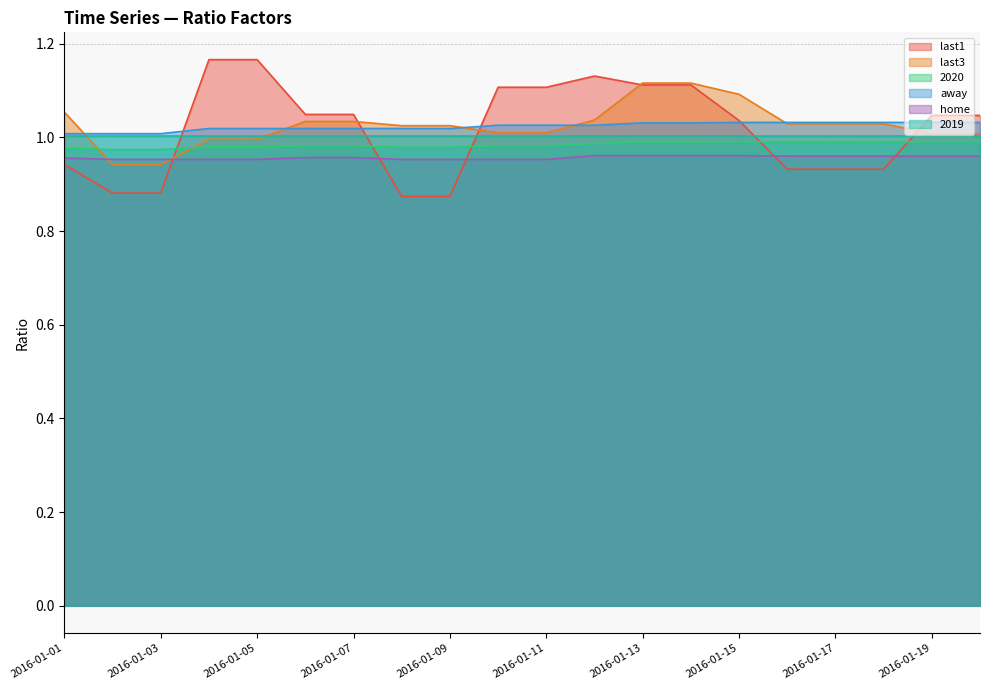

Where do last3 and home first cross each other?

2016-01-01 and 2016-01-02